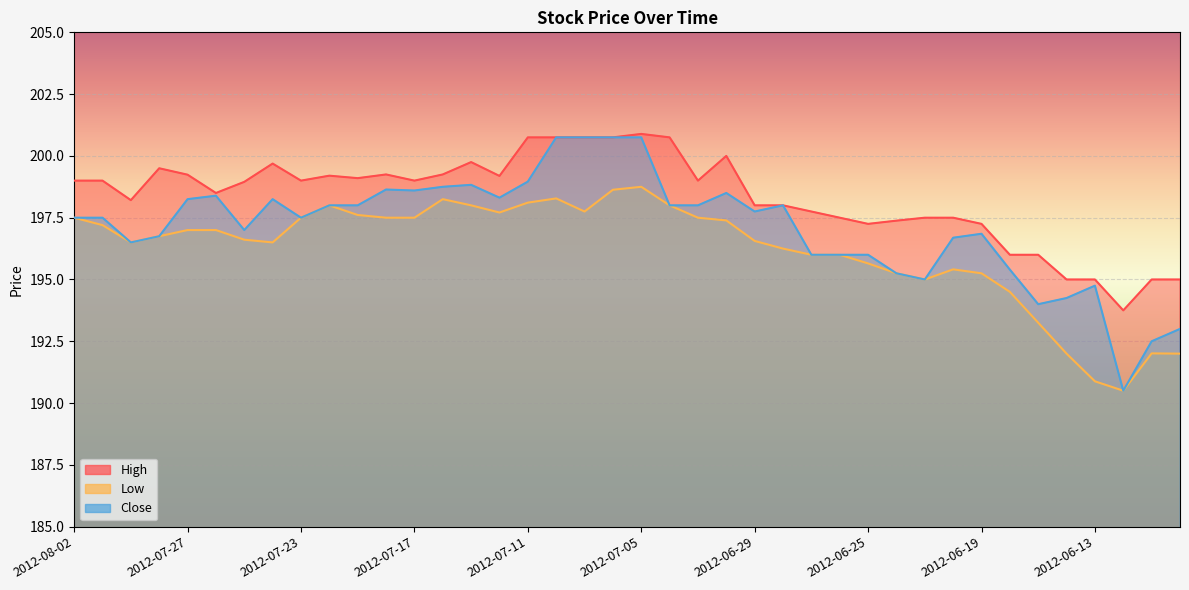

List the labels in order of Close value, smallest first.

2012-06-12, 2012-06-11, 2012-06-08, 2012-06-15, 2012-06-14, 2012-06-13, 2012-06-21, 2012-06-22, 2012-06-18, 2012-06-27, 2012-06-26, 2012-06-25, 2012-07-31, 2012-06-20, 2012-07-30, 2012-06-19, 2012-07-25, 2012-08-02, 2012-08-01, 2012-07-23, 2012-06-29, 2012-07-20, 2012-07-19, 2012-07-04, 2012-07-03, 2012-06-28, 2012-07-27, 2012-07-24, 2012-07-12, 2012-07-26, 2012-07-02, 2012-07-17, 2012-07-18, 2012-07-16, 2012-07-13, 2012-07-11, 2012-07-10, 2012-07-09, 2012-07-06, 2012-07-05